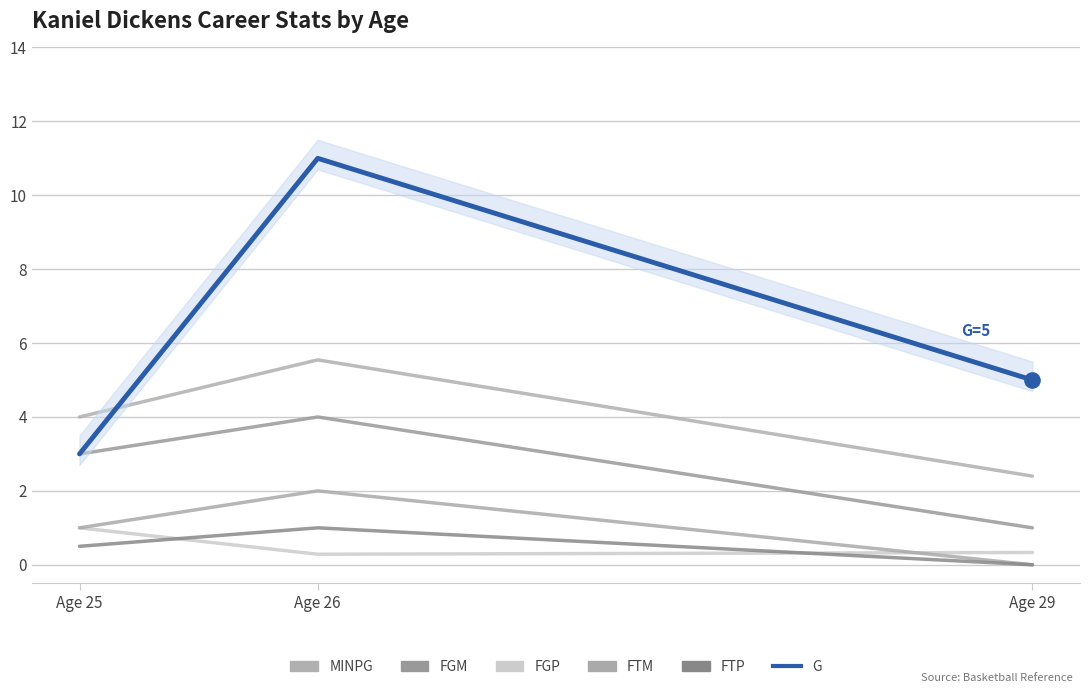

Is the value of FTP at Age 26 greater than the value of FGM at Age 25?

No